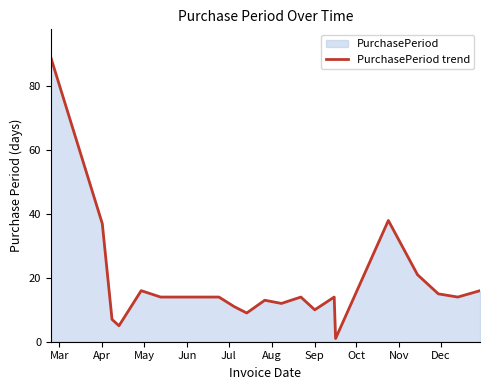

What is the minimum value shown in the chart?

1